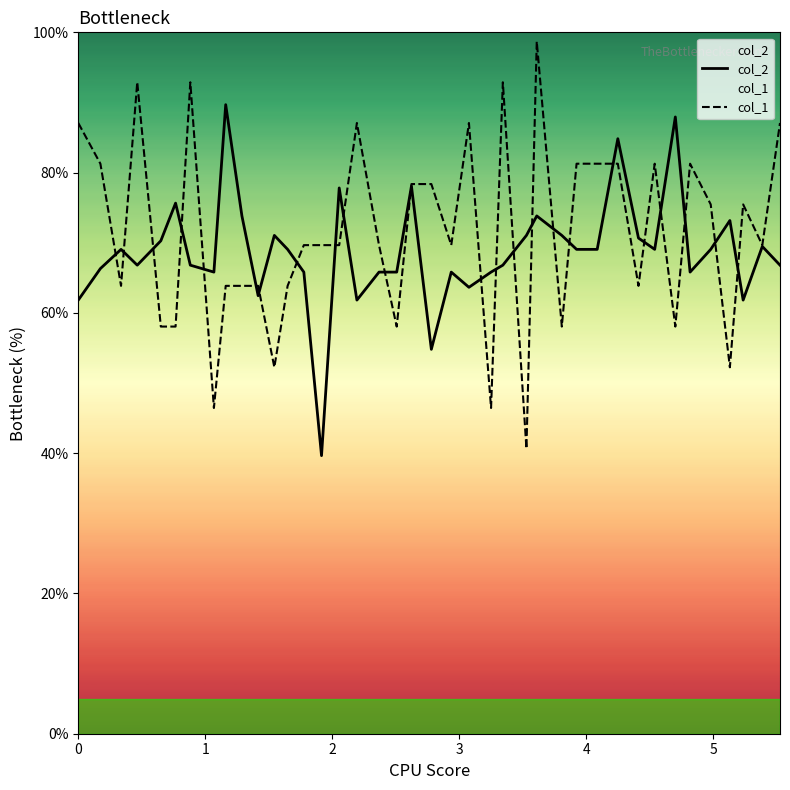

What is the sum of all col_2 values?

2753.0